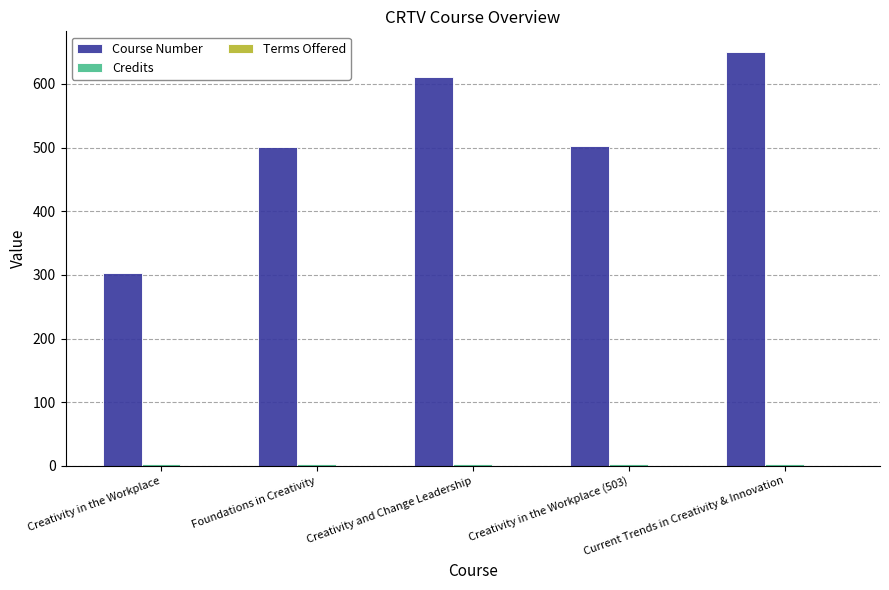

At which category is the sum across all series the highest?

Current Trends in Creativity & Innovation